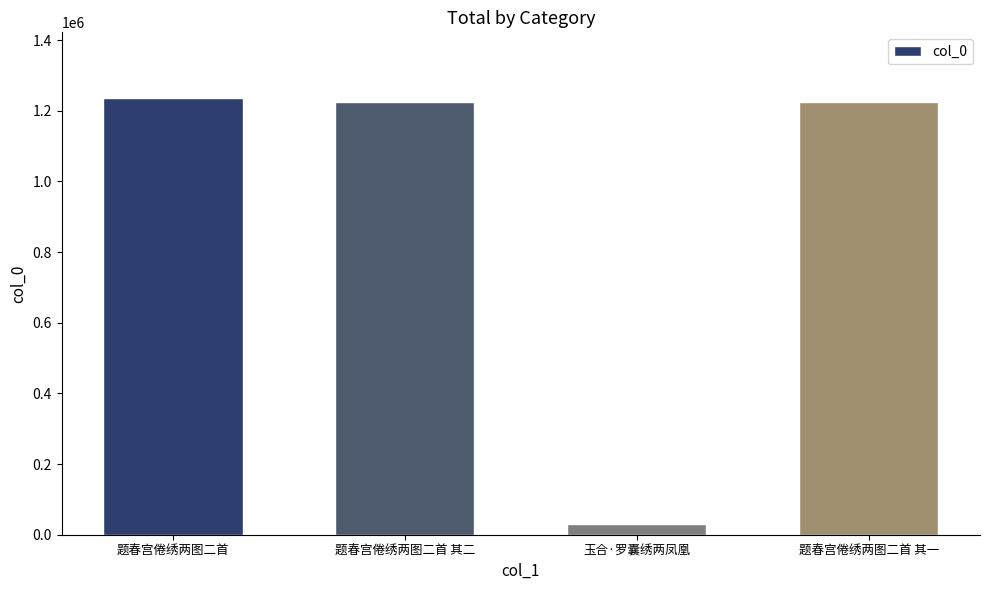

True or false: the data shows 1820496 at 题春宫倦绣两图二首 其一.

False